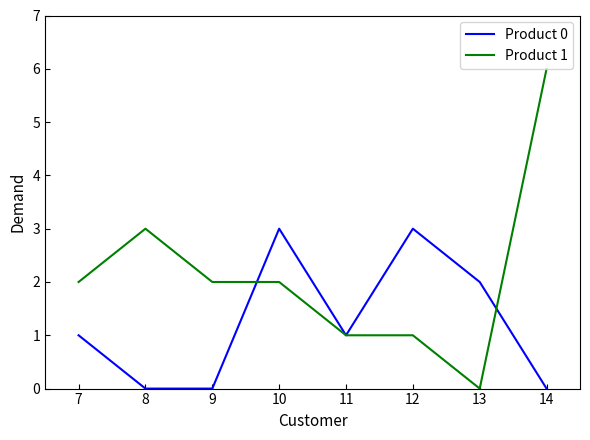

Reading left to right, list all the values displayed in this chart.

Product 0: 7=1	8=0	9=0	10=3	11=1	12=3	13=2	14=0
Product 1: 7=2	8=3	9=2	10=2	11=1	12=1	13=0	14=6